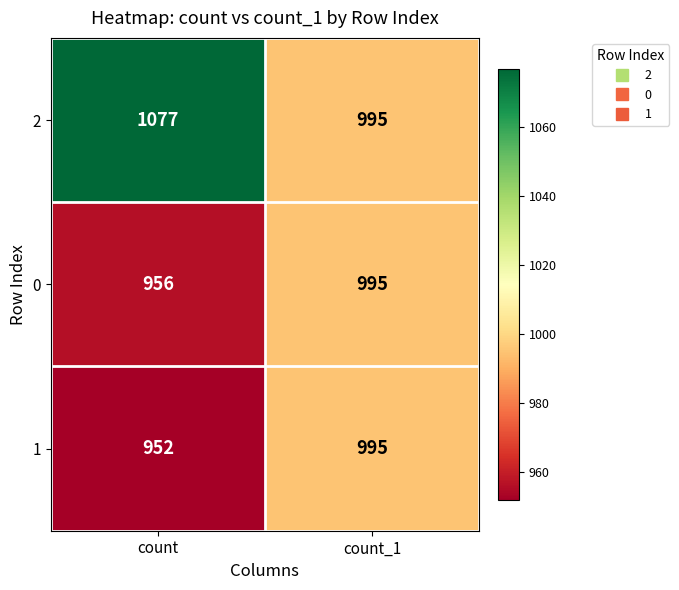

Read the 1 value at count_1.

995